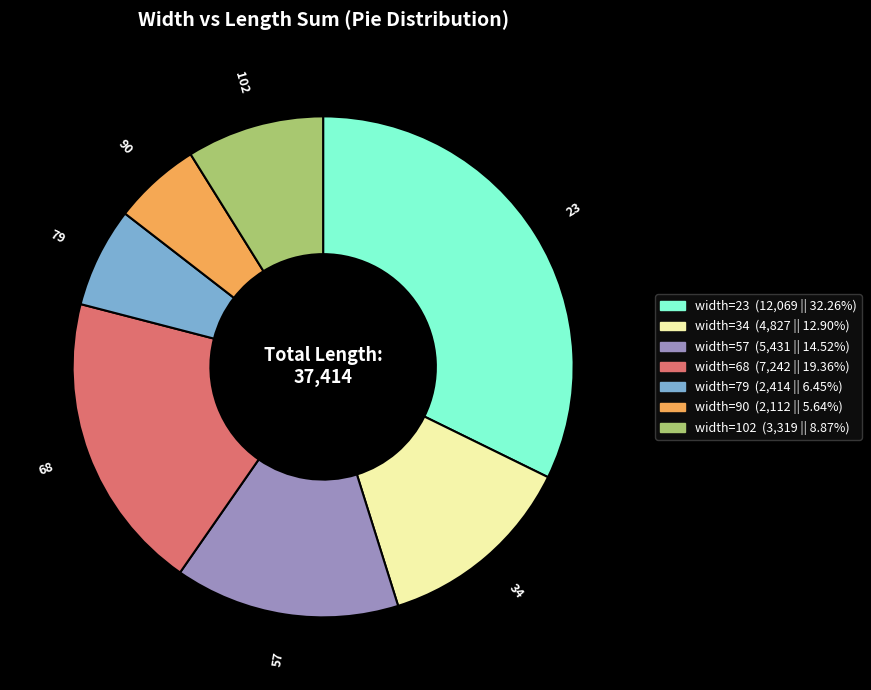

Rank the categories by value from lowest to highest.

90, 79, 102, 34, 57, 68, 23